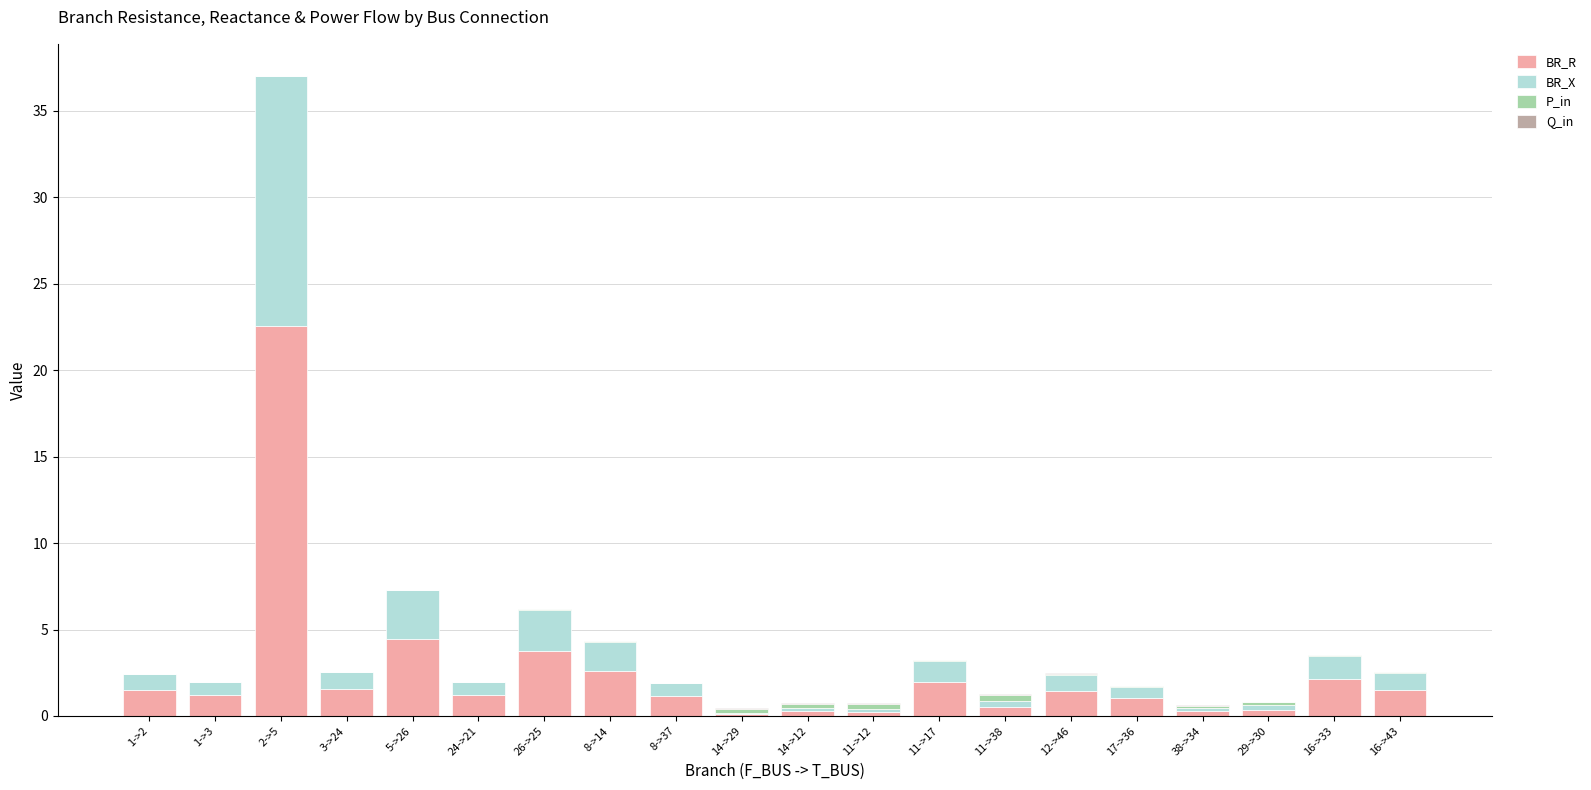

At which category is the sum across all series the highest?

2->5